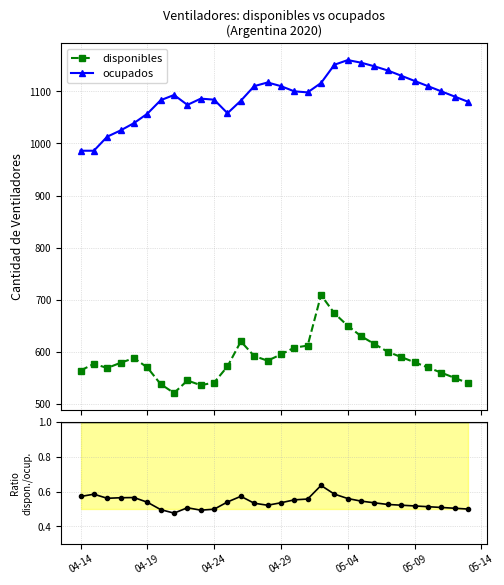

What is the maximum value for ocupados?

1160